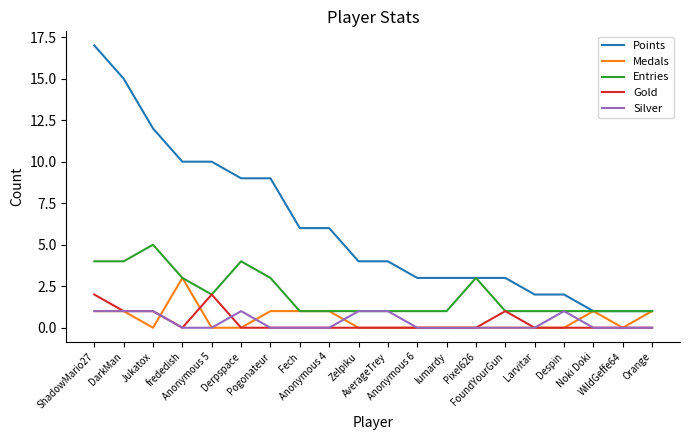

List the series in order of their peak value, lowest first.

Silver, Gold, Medals, Entries, Points